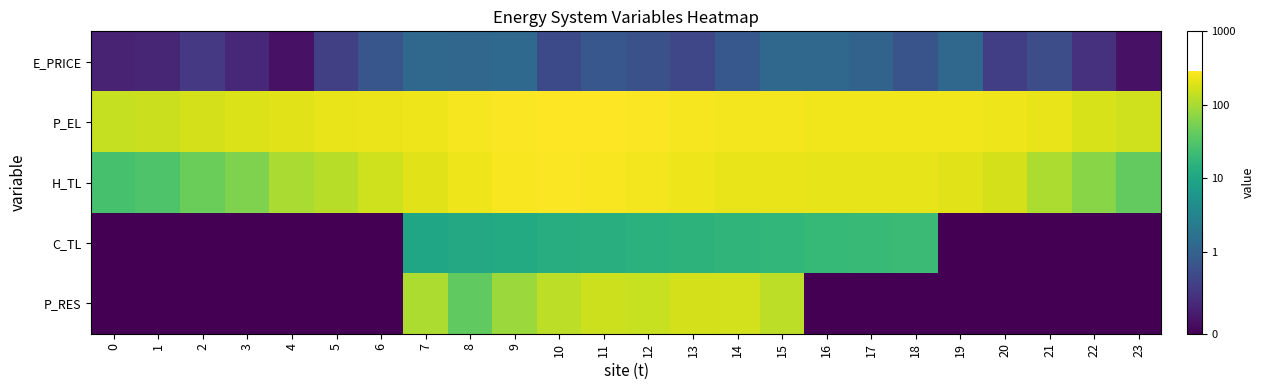

How many series are shown in this chart?

5